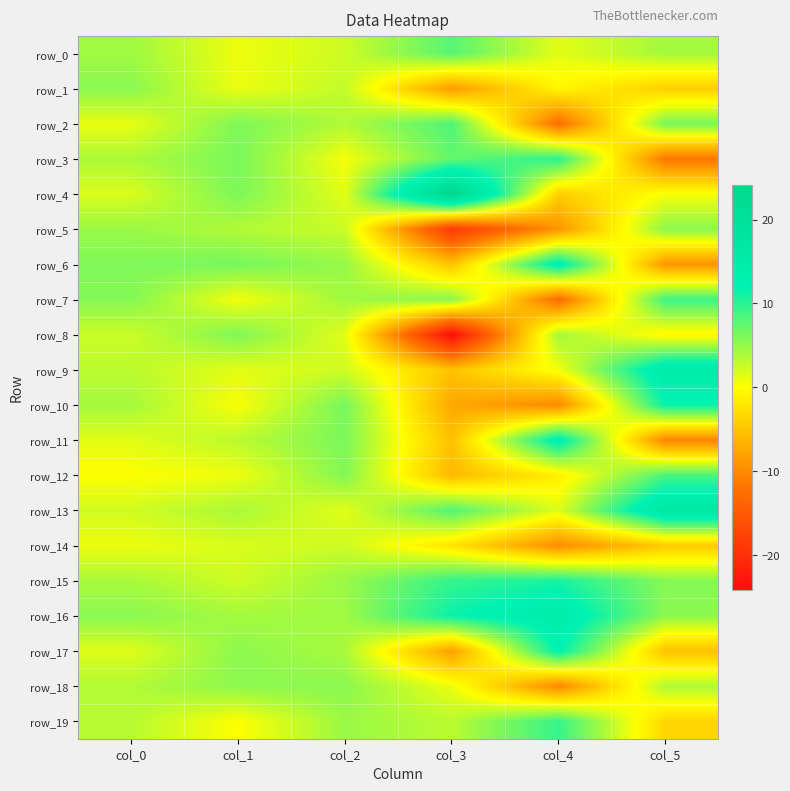

Is the value of row_11 at col_3 greater than the value of row_19 at col_2?

No